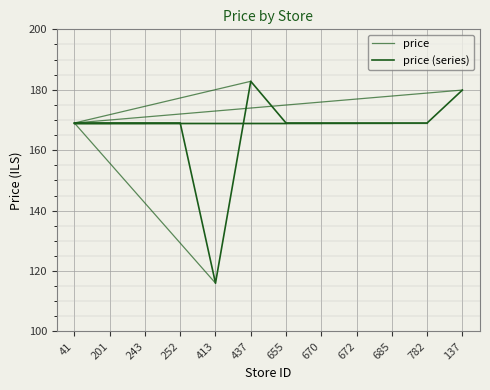

Where does the data first go above 169?

437